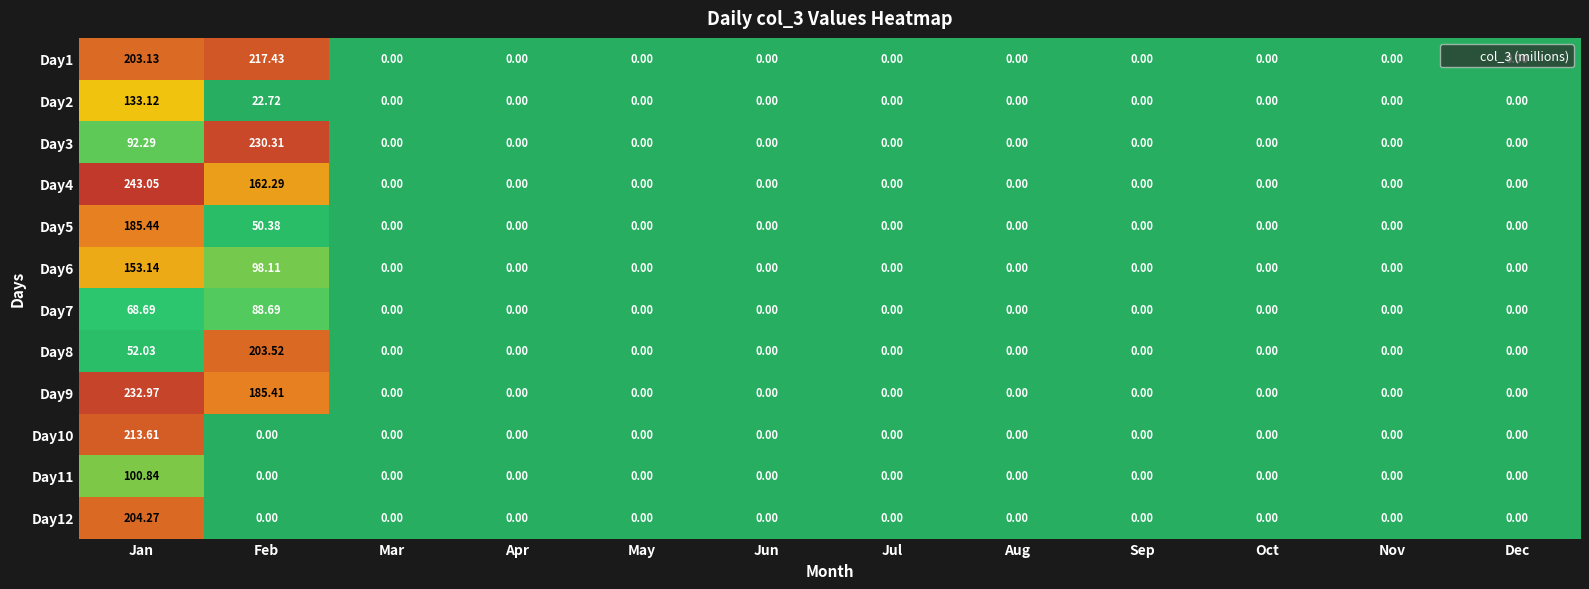

At how many categories does at least one series exceed 24?

2